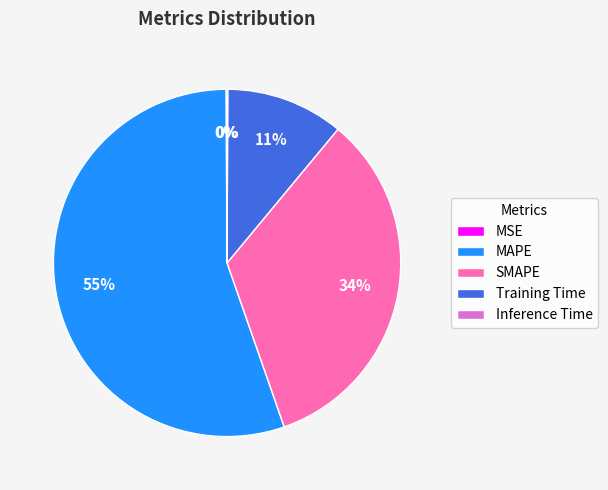

To the nearest percent, what is the average slice percentage?

20%